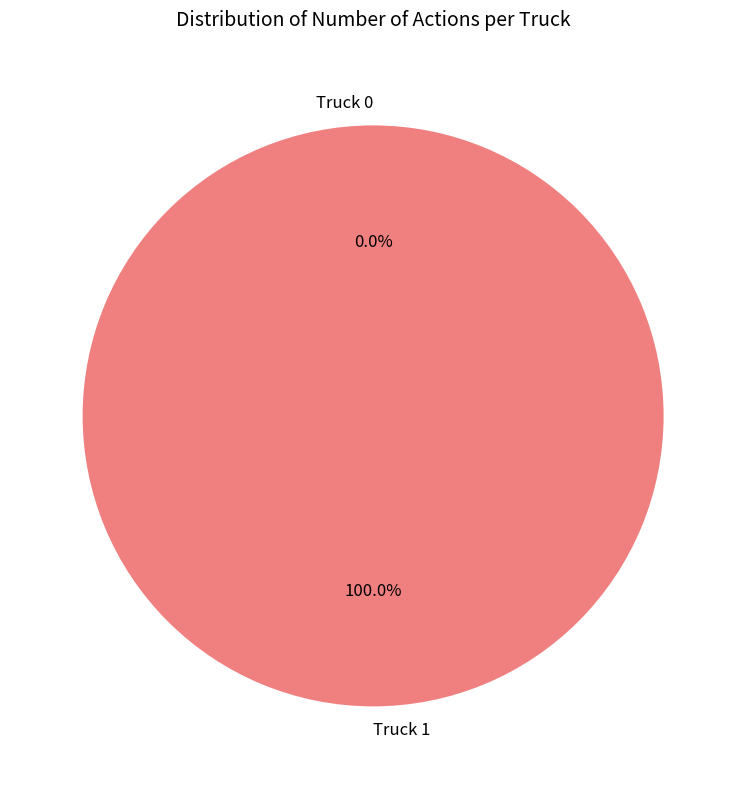

Which slice represents more than half of the pie?

Truck 1